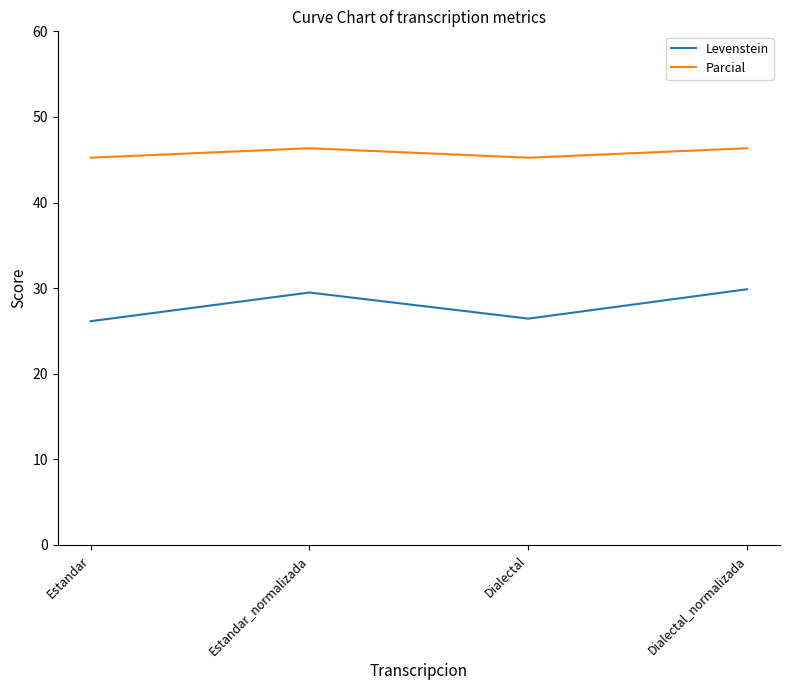

Count the Parcial values in the range 45 to 46.

2